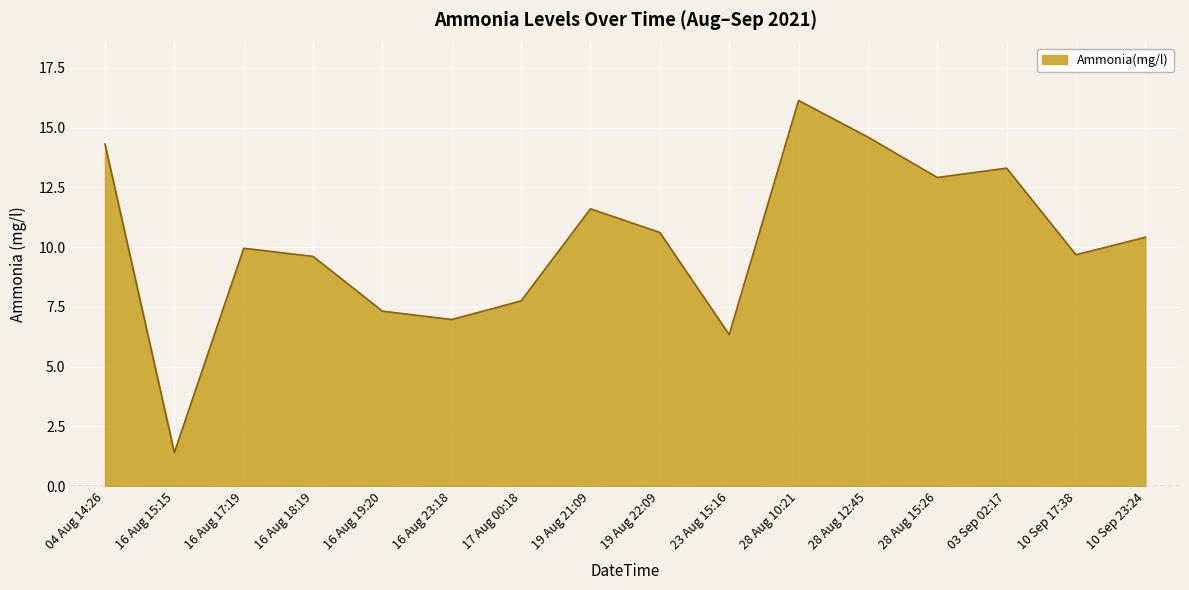

Is it true that the value at 16 Aug 23:18 is 7.0?

True